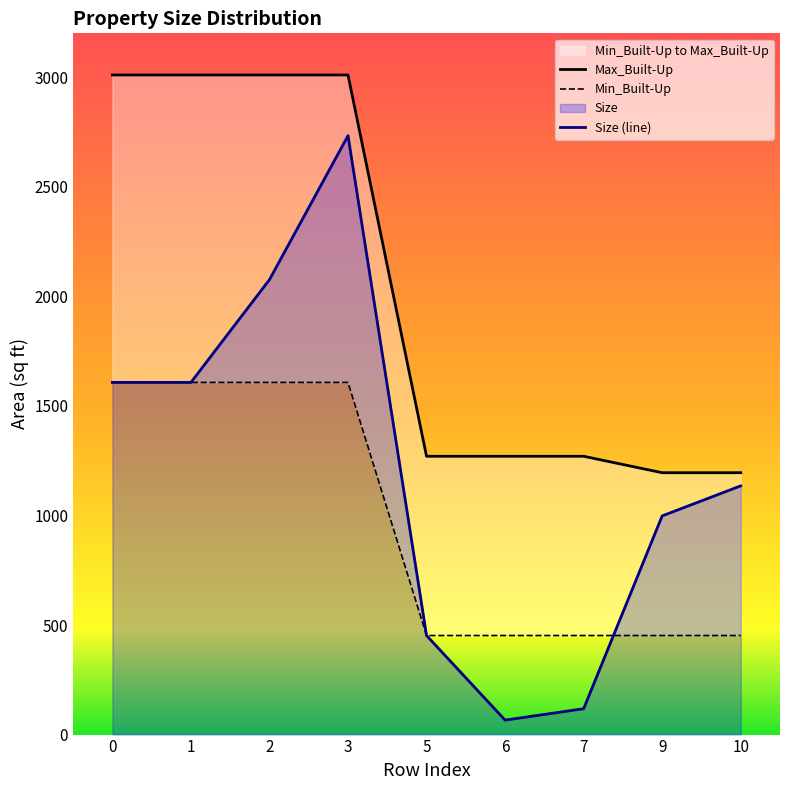

How many lines are shown in the chart?

3